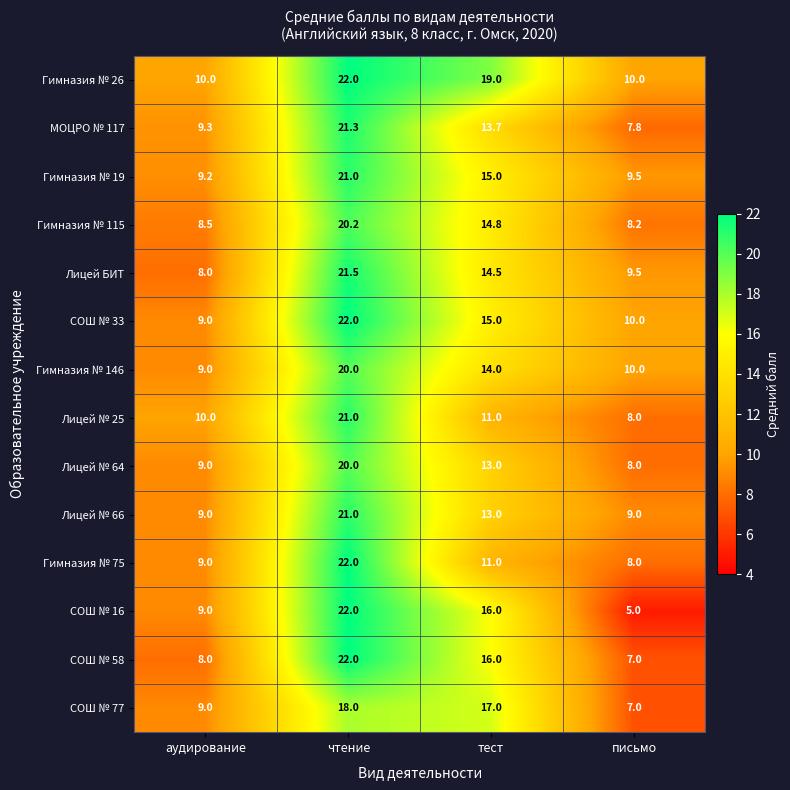

The value of СОШ № 16 at чтение is 22.0. True or false?

True